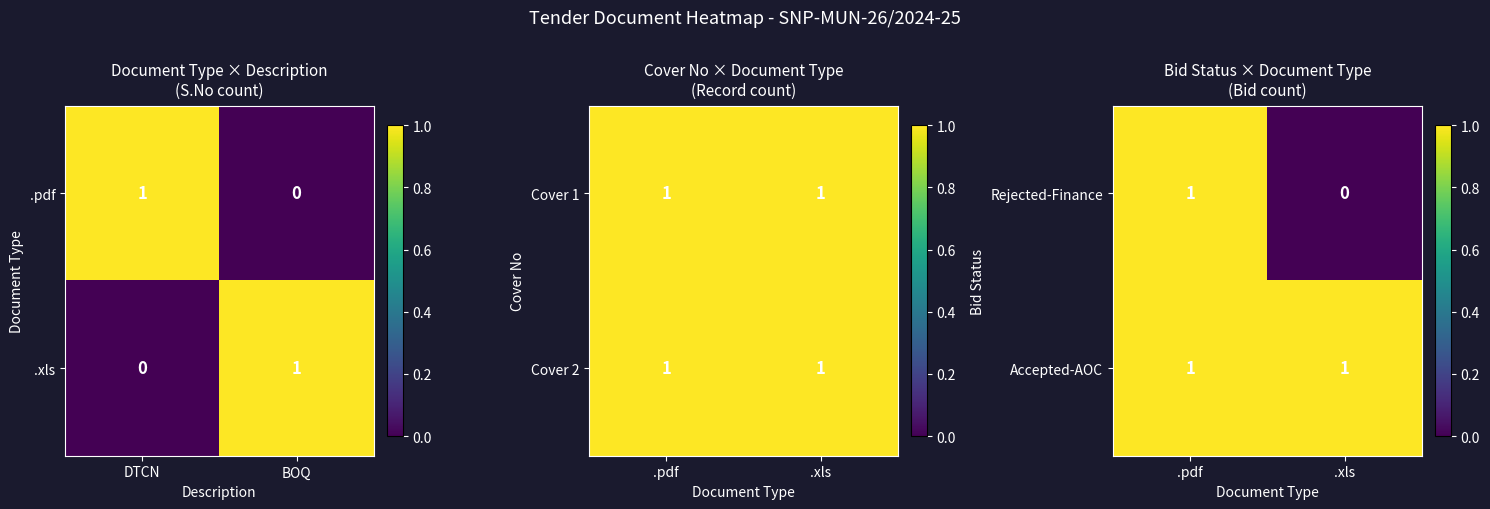

Is it true that Accepted-AOC equals 2 at .xls?

False